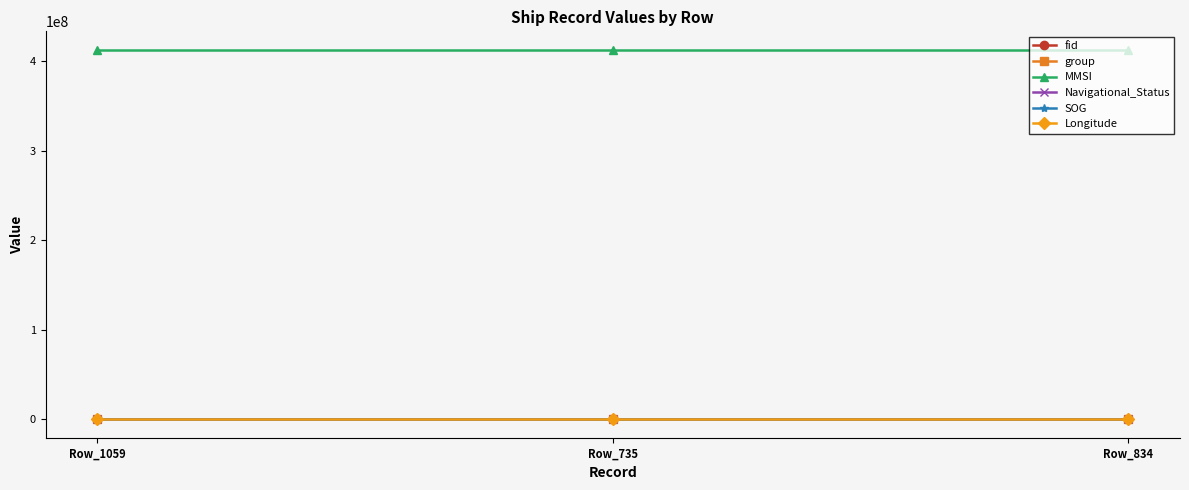

What is the total value across all series at Row_834?

412447171.5